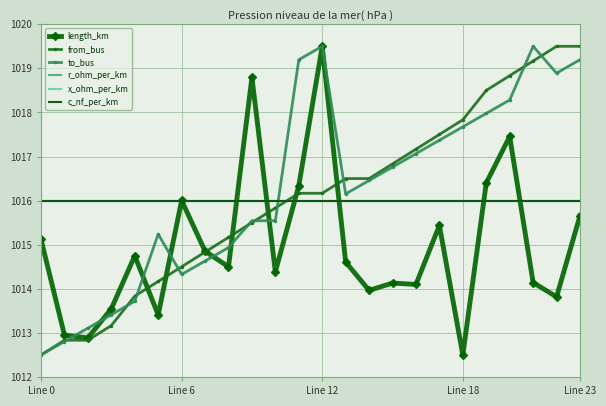

Which series ends up on top after the final intersection of x_ohm_per_km and from_bus?

from_bus